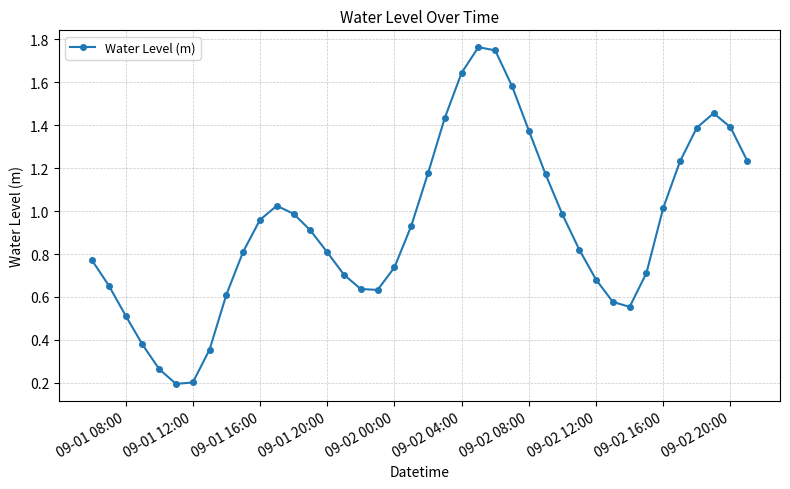

What is the sum of all values?

37.0